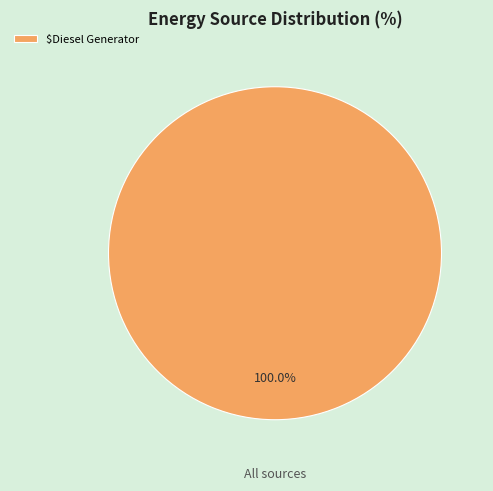

Is there a majority slice in this chart?

Yes